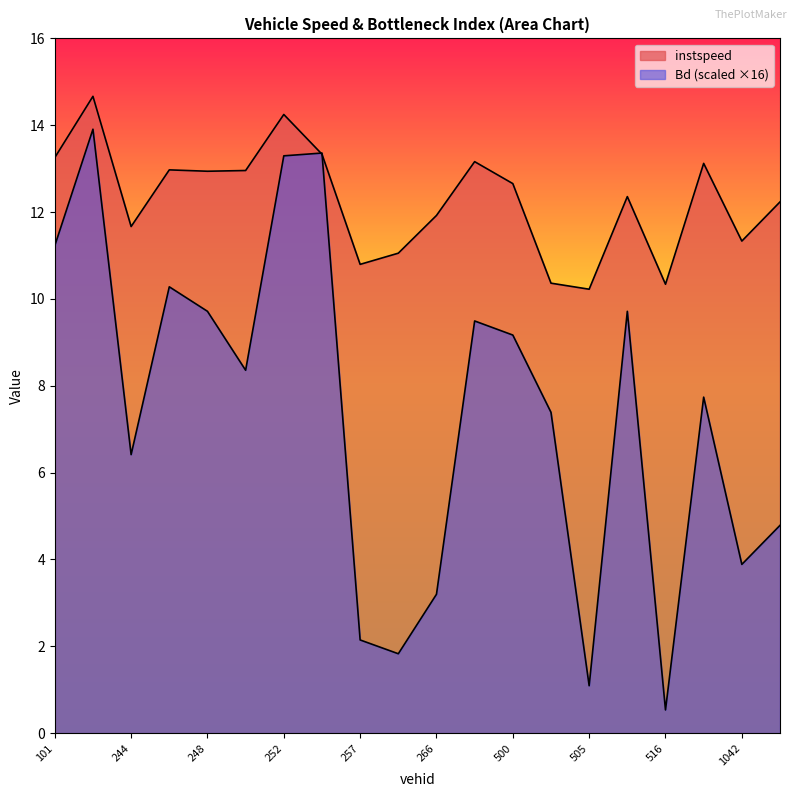

Which series ends up on top after the final intersection of instspeed and Bd?

instspeed